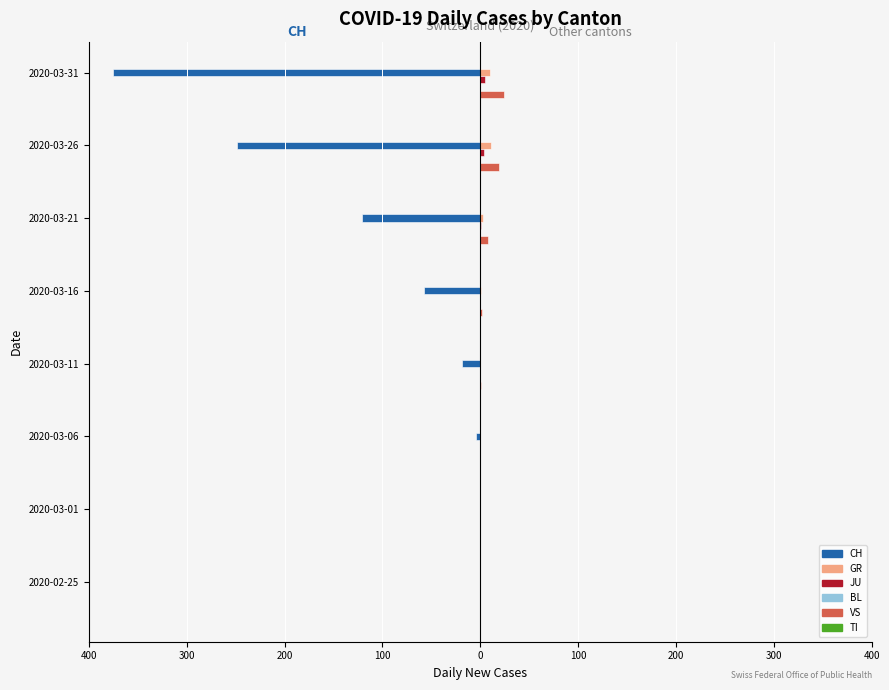

How many bars are there in each group?

6